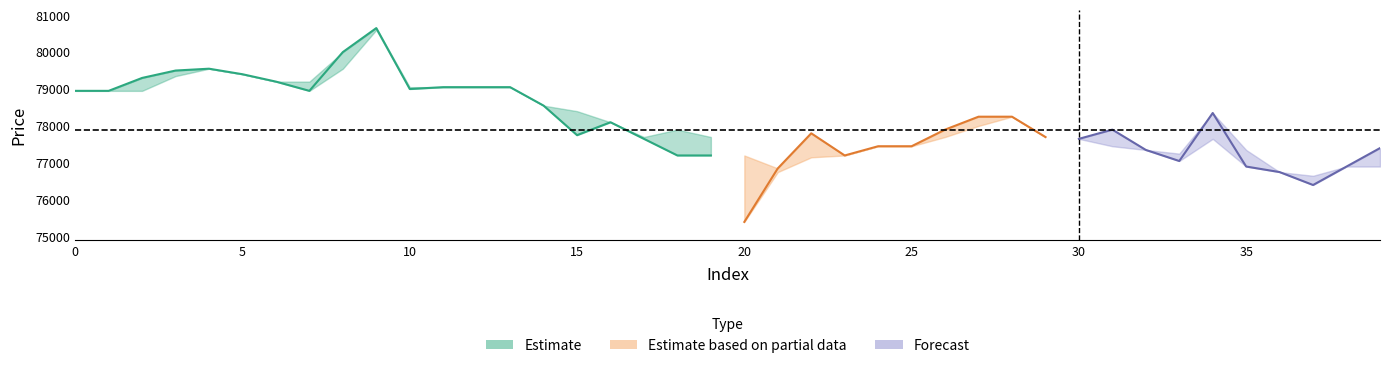

How many categories are shown in the chart?

40